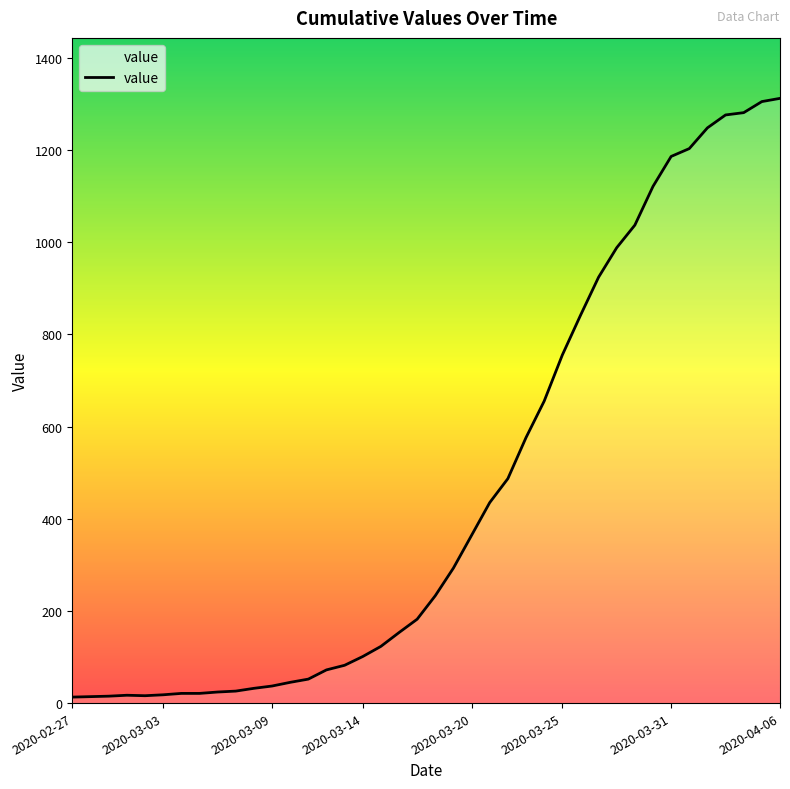

Does the chart have visible grid lines?

No